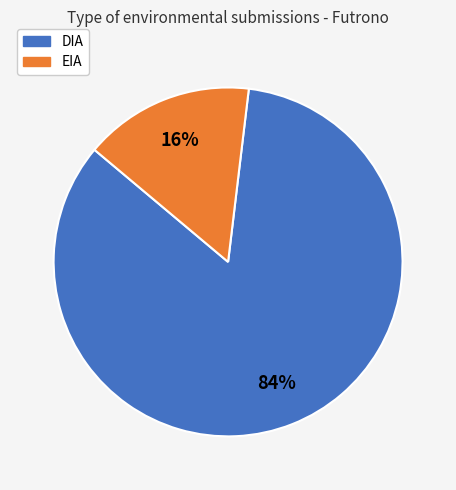

Which category has the biggest portion of the pie?

DIA